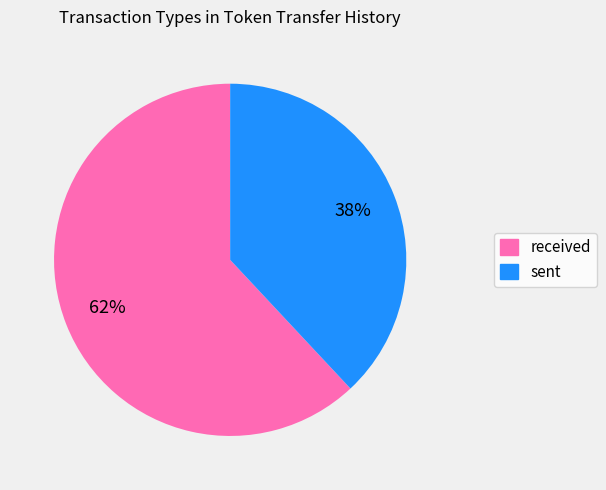

Combined, do sent and received account for over 50%?

Yes